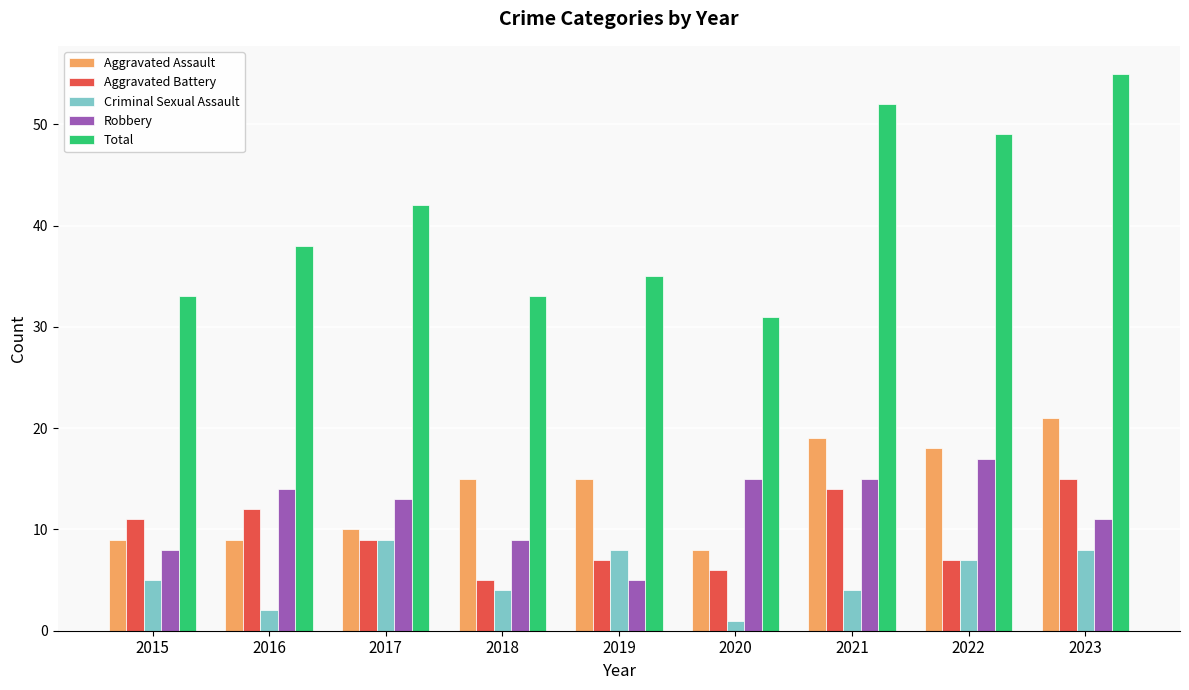

How many categories are shown in the chart?

9